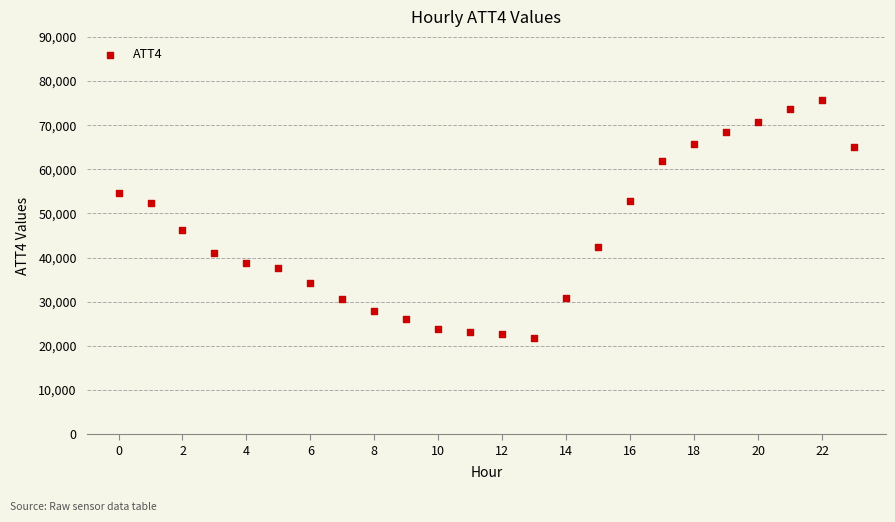

What Y value in the scatter plot is closest to 48750?

46200